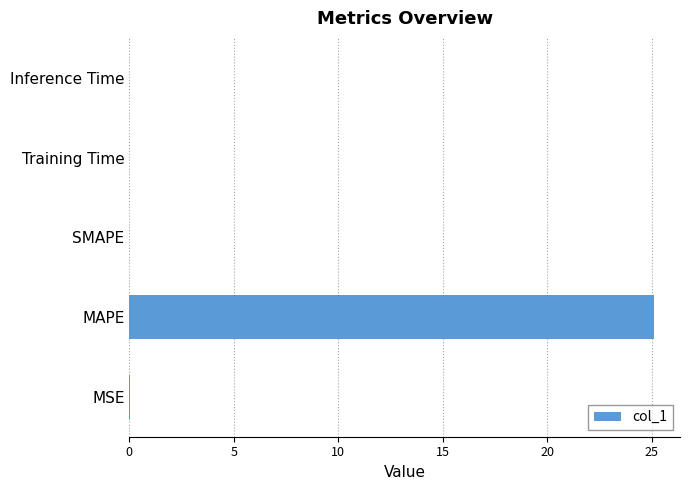

Which label corresponds to the largest value in the chart?

MAPE